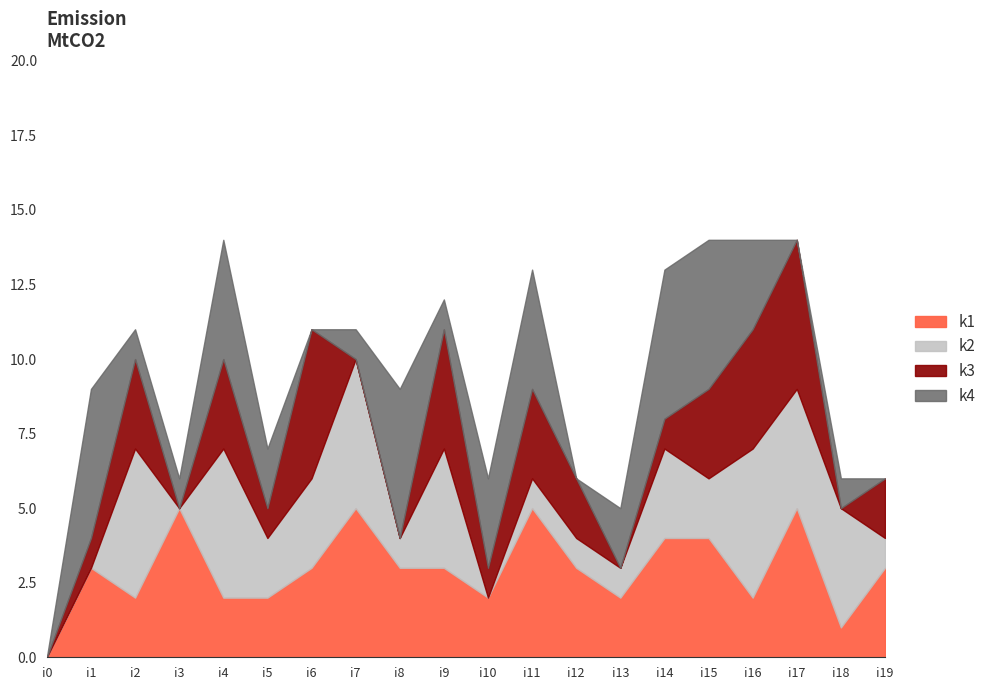

True or false: k3 has a value of 2 at i4.

False